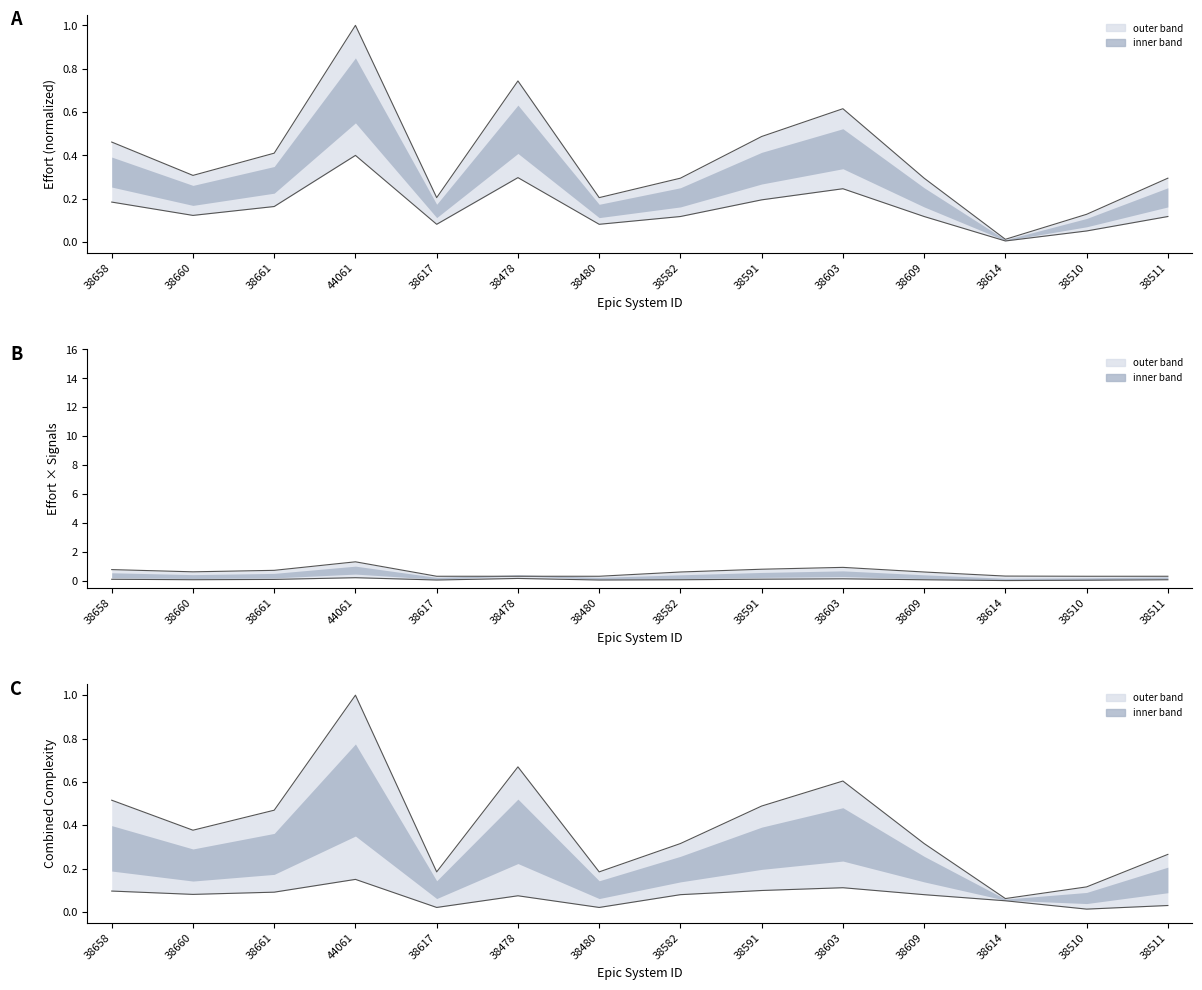

Is this an area chart (filled region under the line)?

No